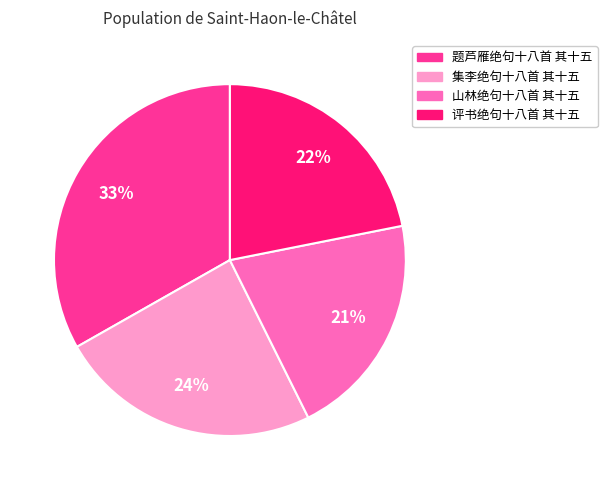

Is 集李绝句十八首 其十五 the majority of the pie?

No